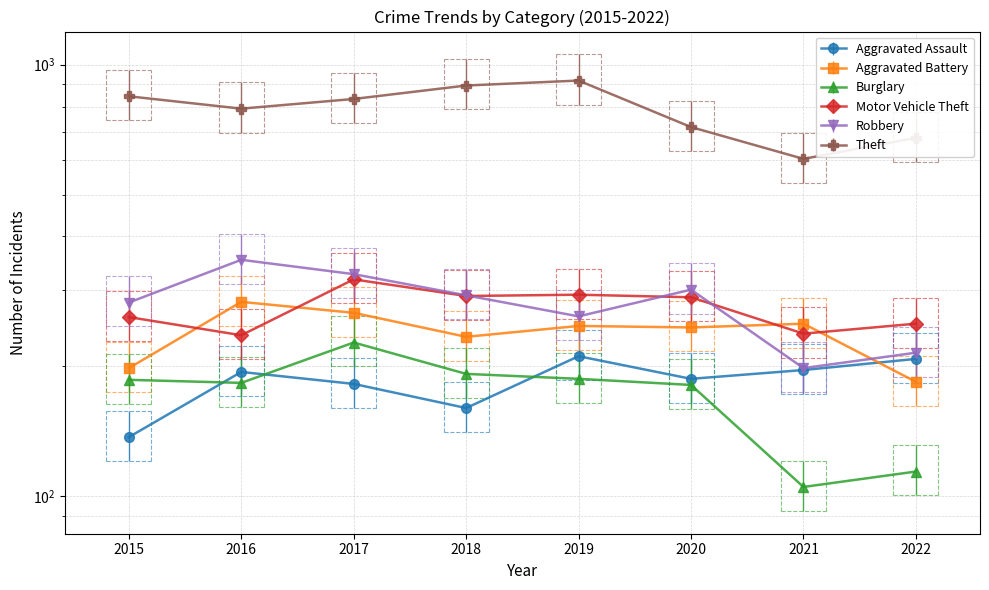

What is the smallest value displayed?

105